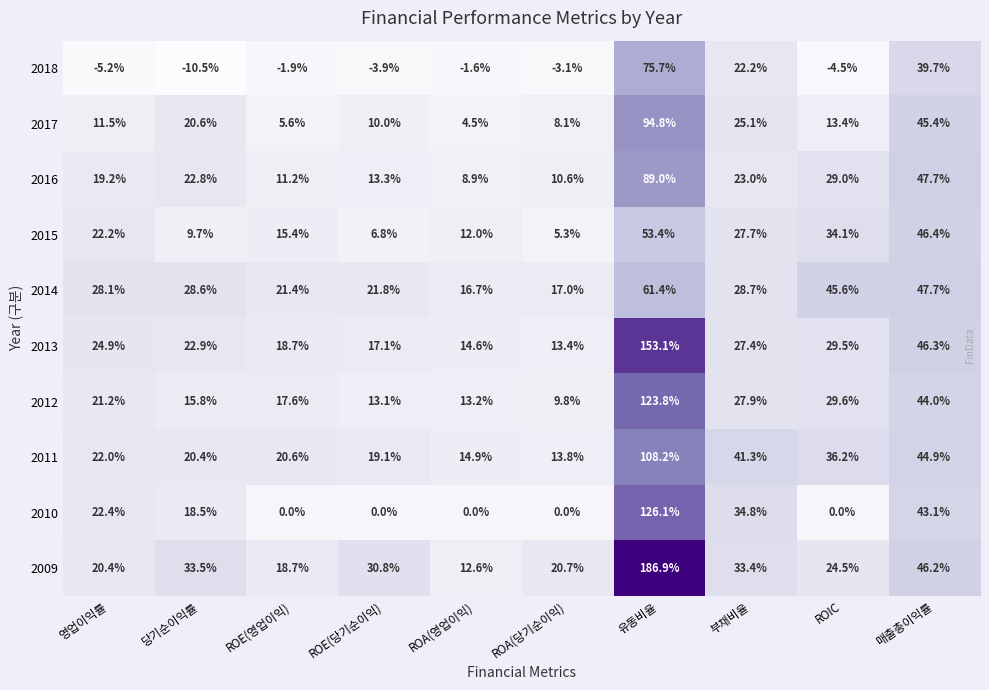

Where is 2014 nearest to the value 39?

ROIC